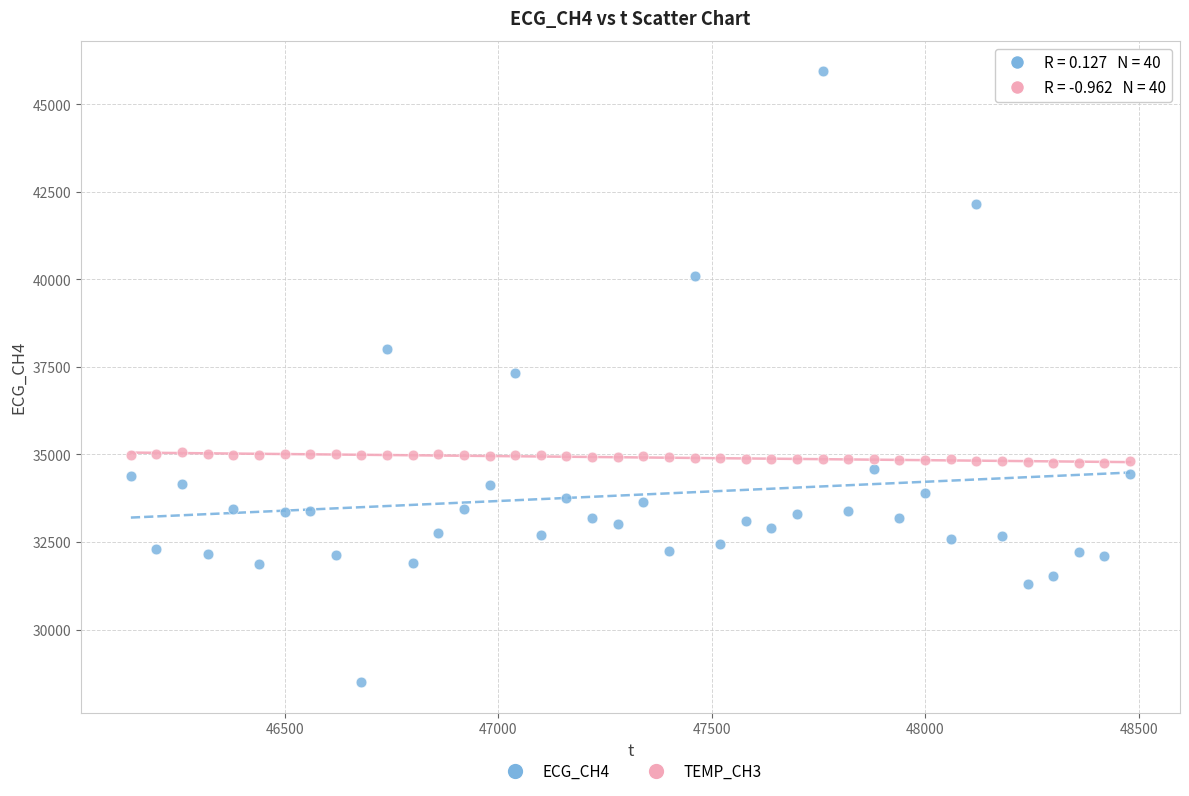

Which series contains the highest Y value?

ECG_CH4